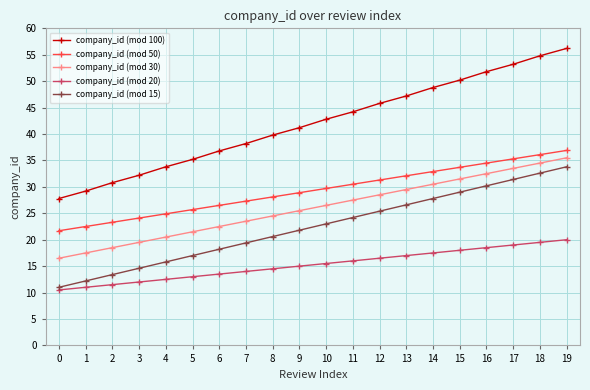

The company_id (mod 30) series shows 13.5 at 14. True or false?

False